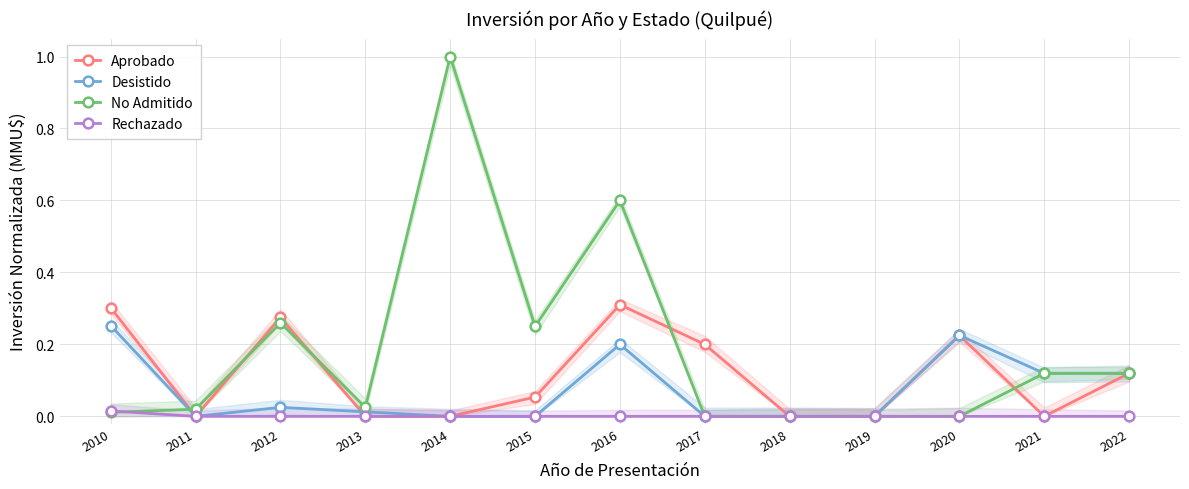

Is the value of Rechazado at 2017 greater than the value of Aprobado at 2010?

No